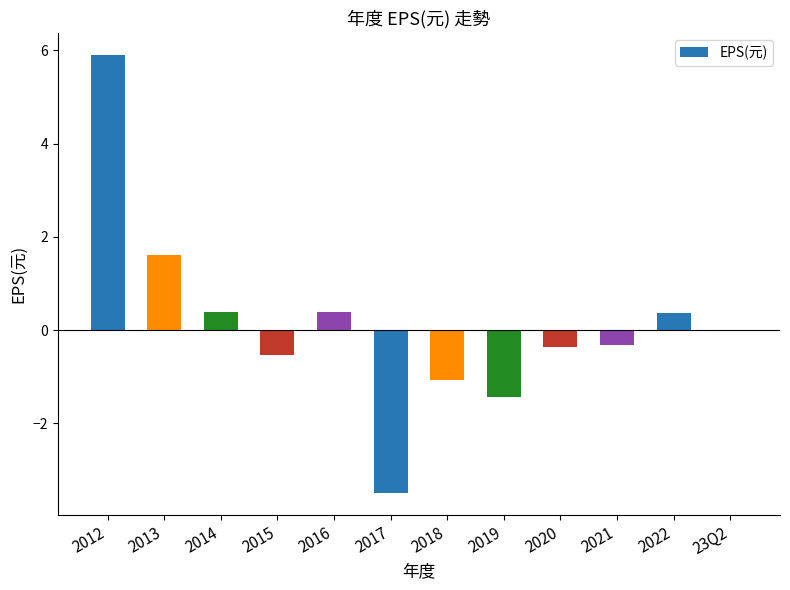

Where does the data first go above 0?

2012